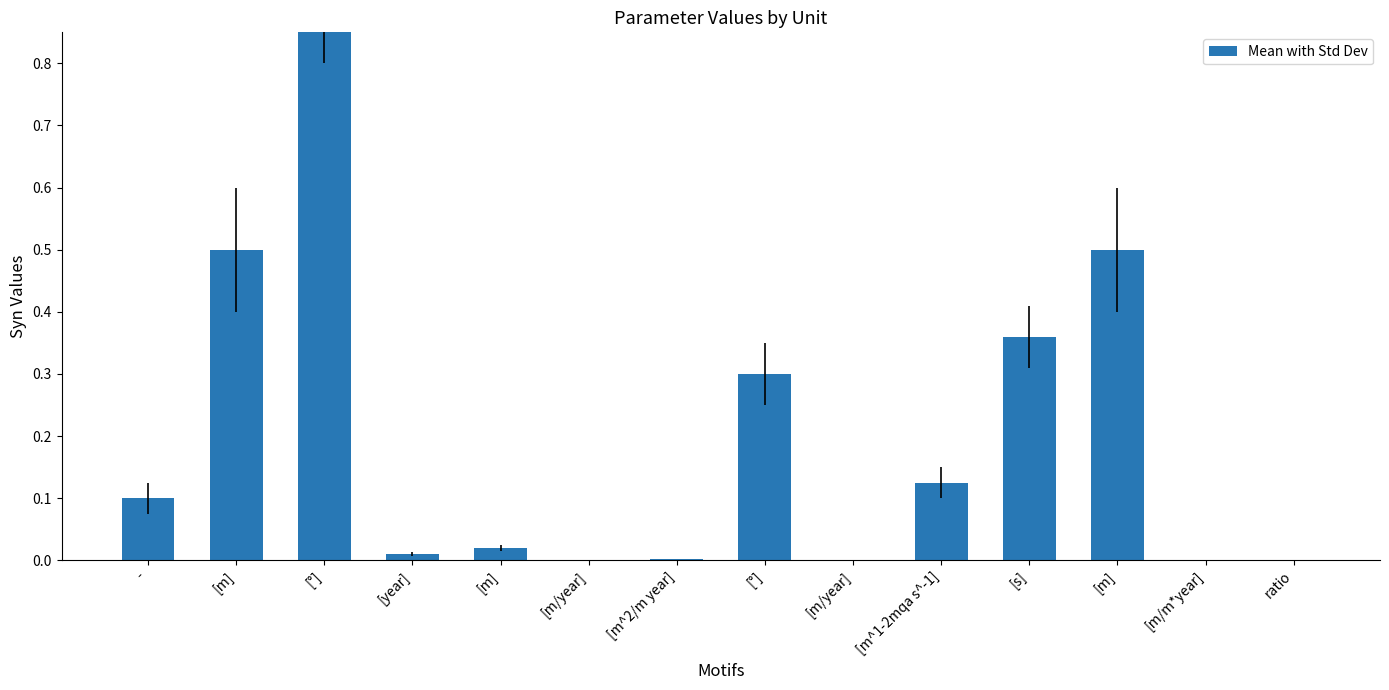

What is the greatest value displayed?

1.0